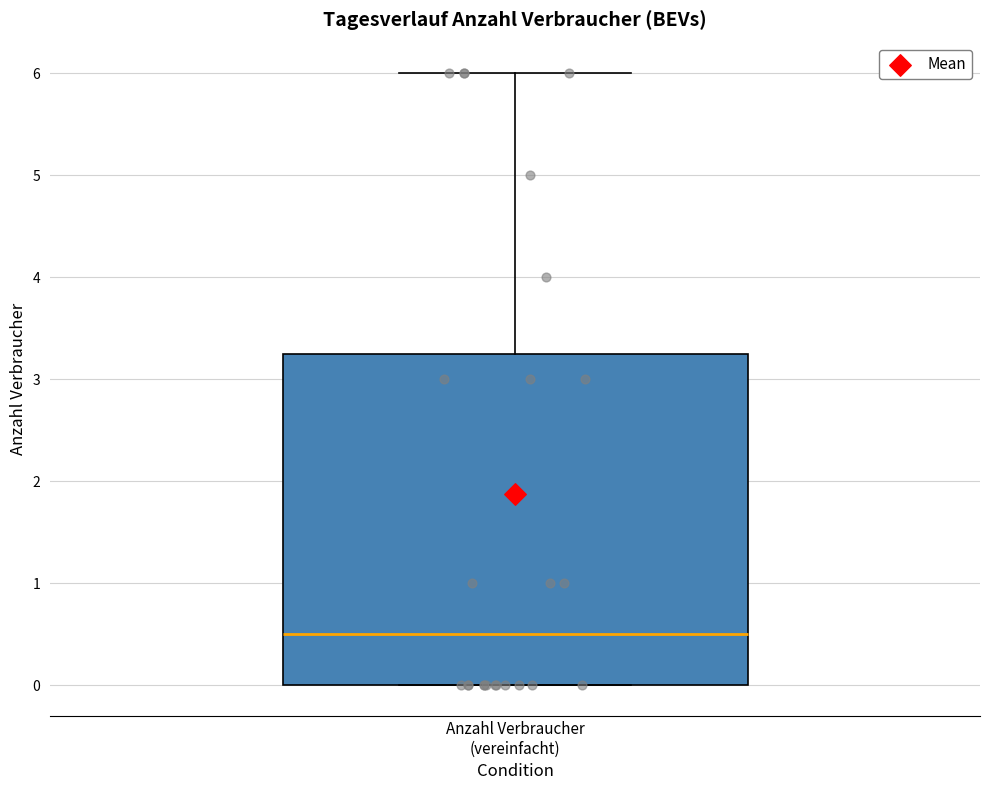

Read this box plot against the y-axis: the position of the median line, the range covered by the box, and the ends of both whiskers. The values are not printed on the chart, so give them approximately, as read against the axis.

median 0.5, box 0.0 to 3.3, whiskers 0.0 to 6.0